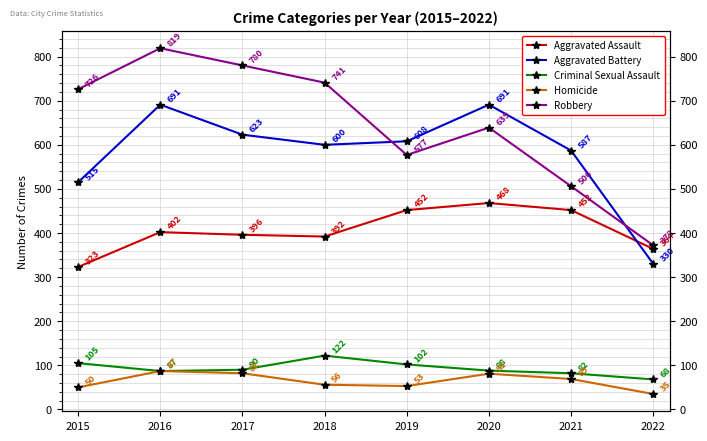

Where is the first local maximum for Aggravated Assault?

2016